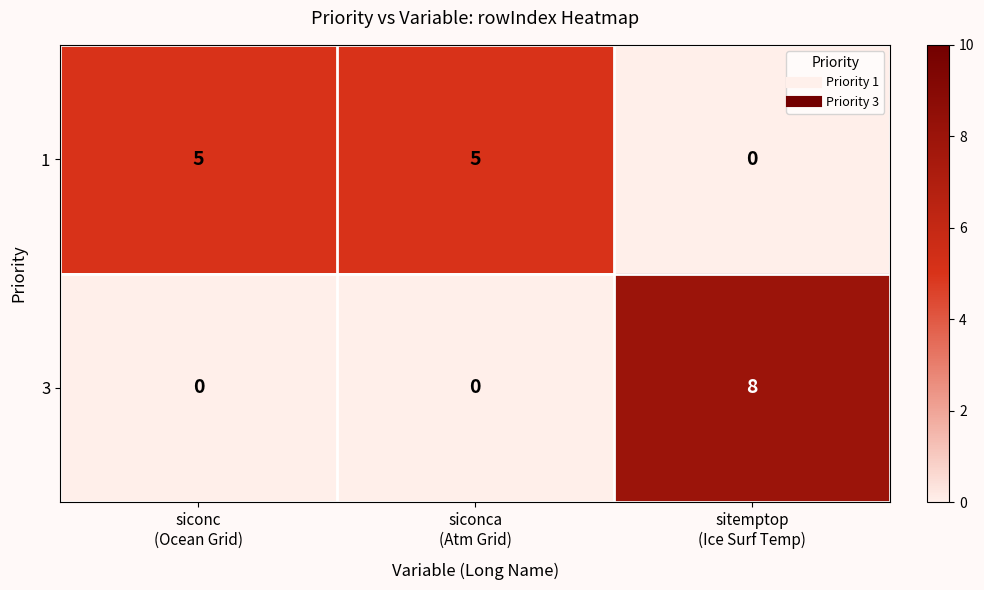

Reading left to right, transcribe all the data shown in this chart.

1: 5	5	0
3: 0	0	8